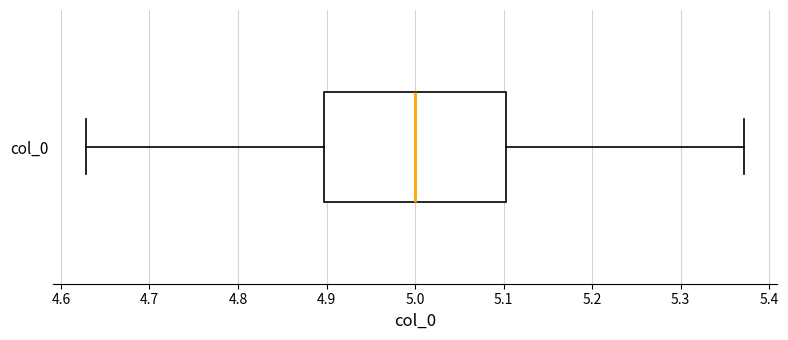

Transcribe this box plot: give where the median line is, the range the box spans, and where the two whiskers end, as read against the x-axis. The values are not printed on the chart, so give them approximately, as read against the axis.

median 5.00, box 4.90 to 5.10, whiskers 4.63 to 5.37